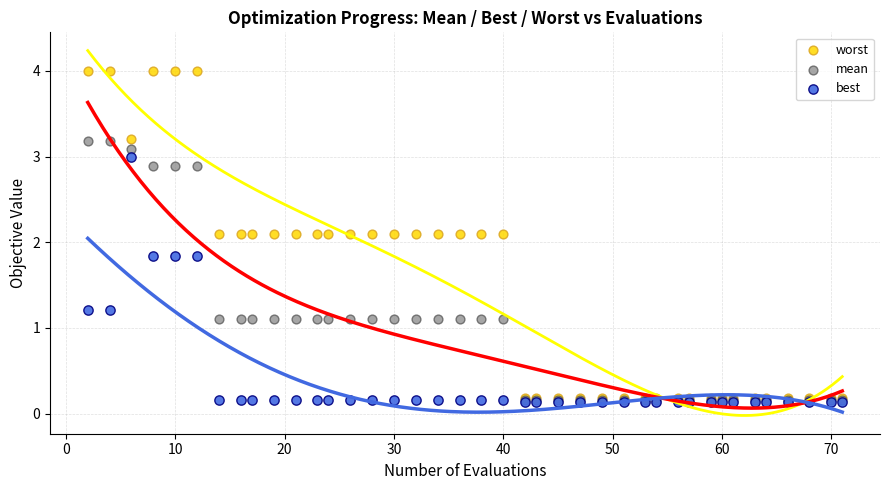

What are all the series names shown in the legend?

worst, mean, best